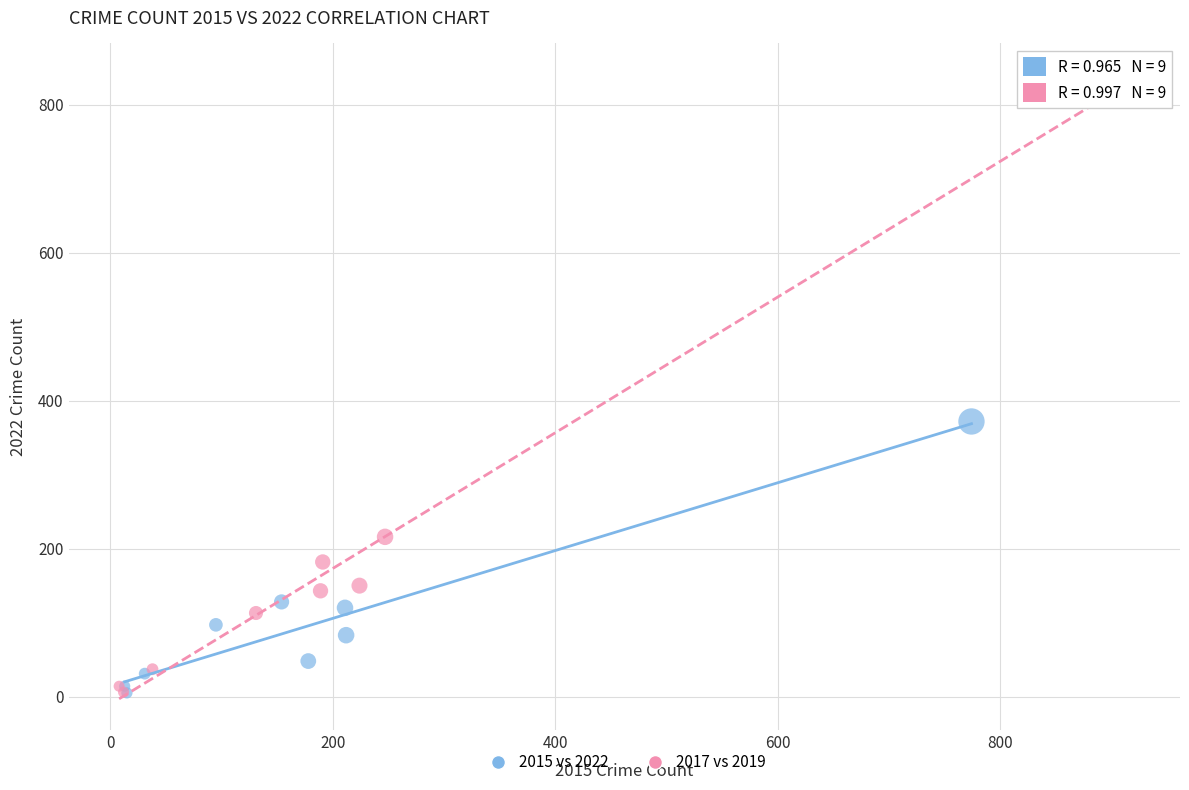

Which series contains the highest Y value?

2017 vs 2019